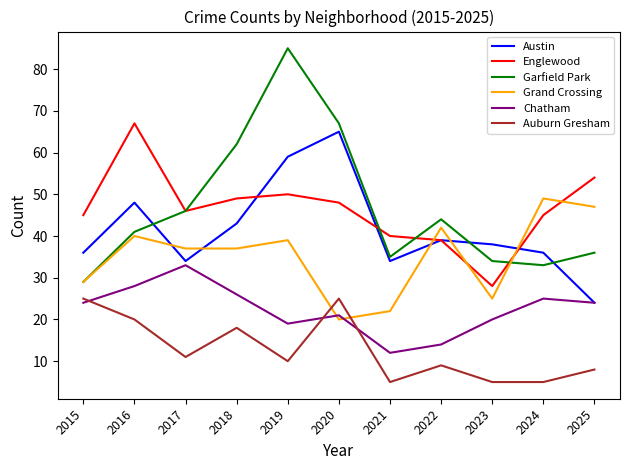

What are all the series names shown in the legend?

Austin, Englewood, Garfield Park, Grand Crossing, Chatham, Auburn Gresham